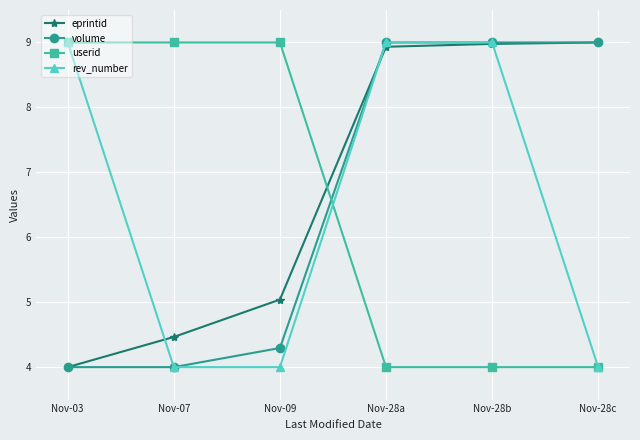

How many intersections are there between userid and eprintid?

1